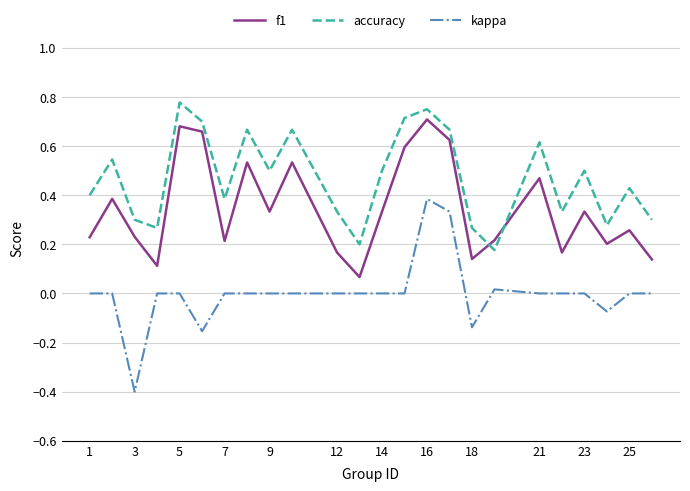

What are all the series names shown in the legend?

f1, accuracy, kappa